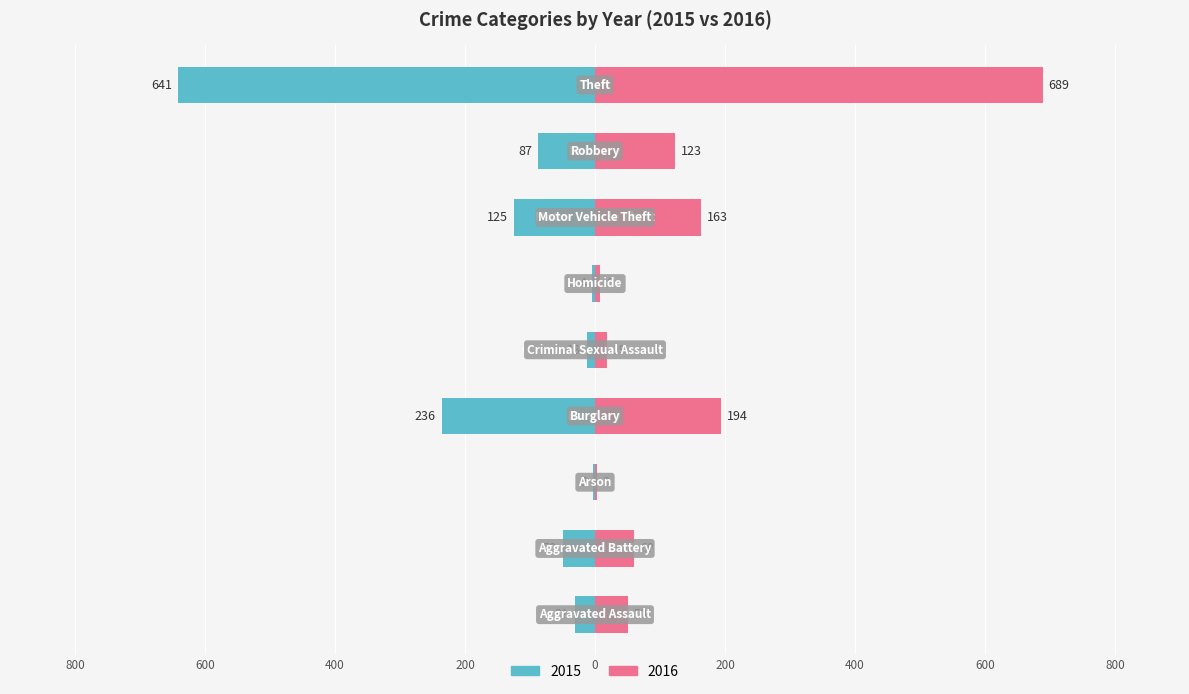

What position from the right is Theft?

1